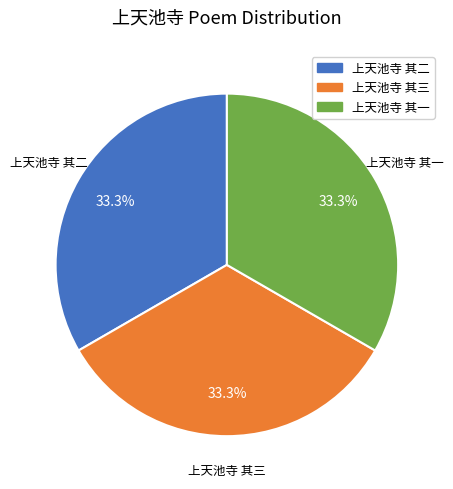

Is there a majority slice in this chart?

No